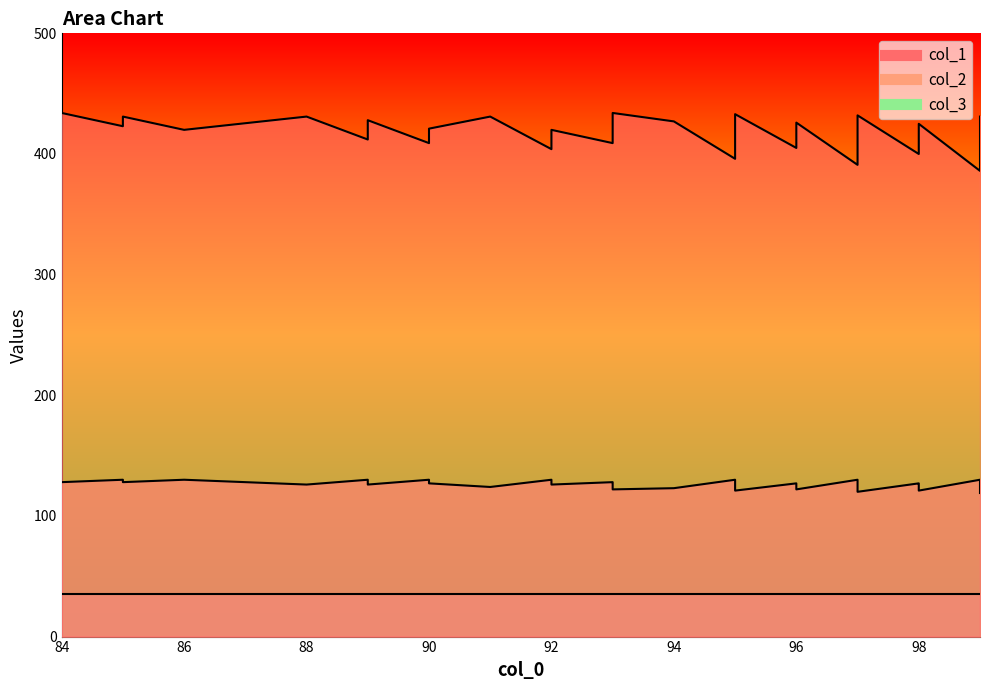

Where is the first local maximum for col_1?

85